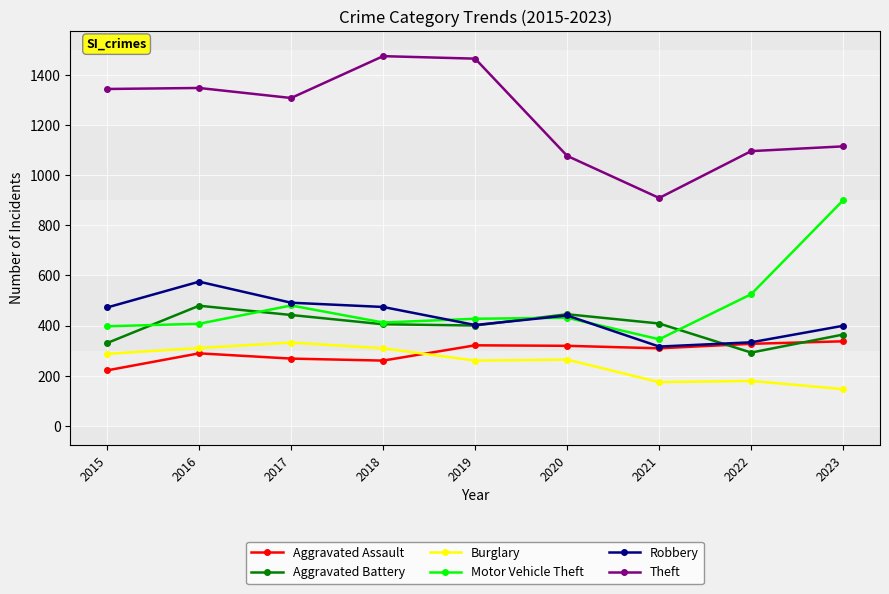

In Burglary, how many points are higher than both neighbors (excluding endpoints)?

3